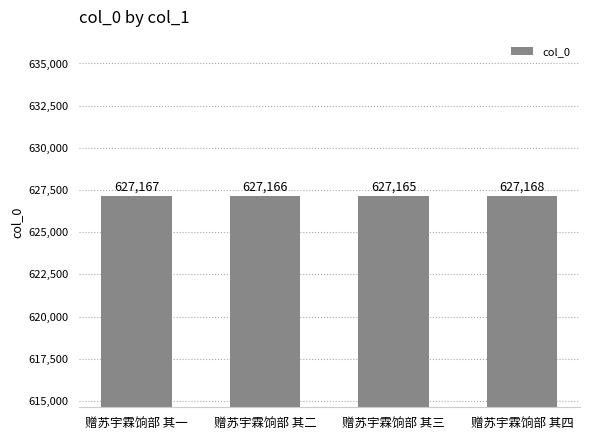

What is the sum of all values?

2508666